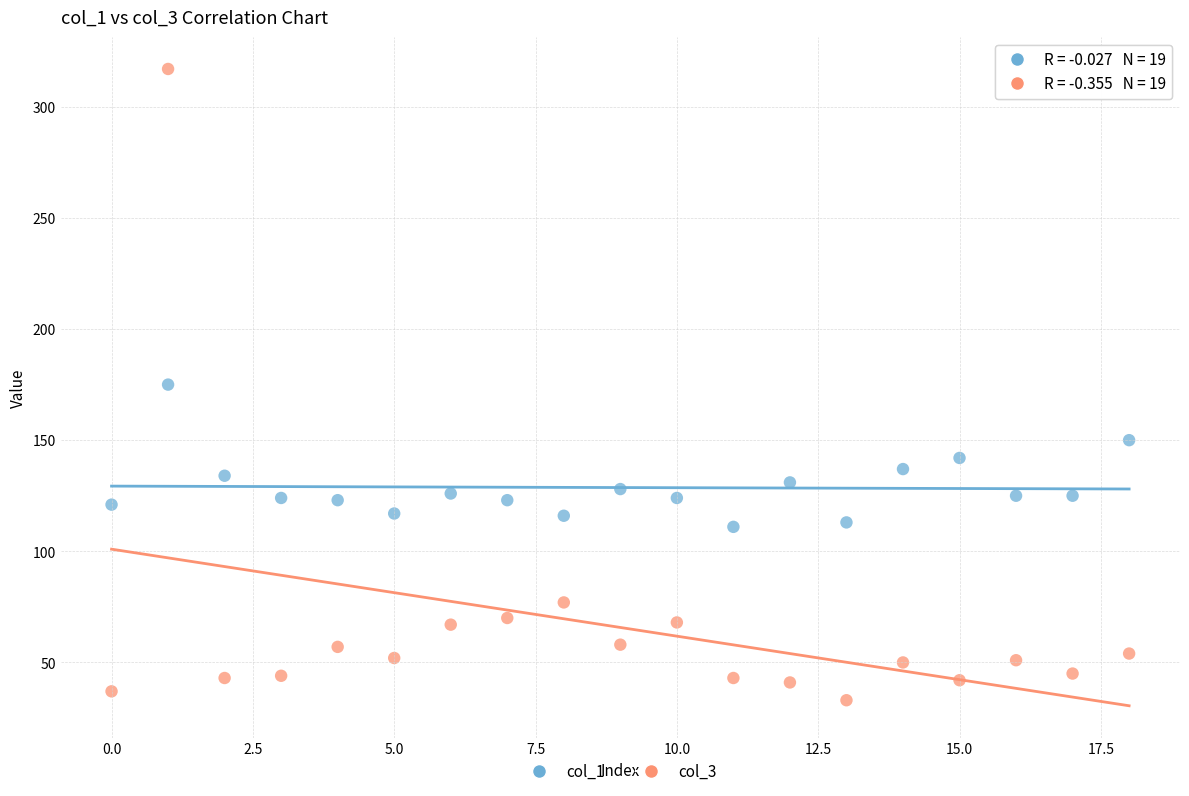

Which series has the largest Y range (max minus min)?

col_3